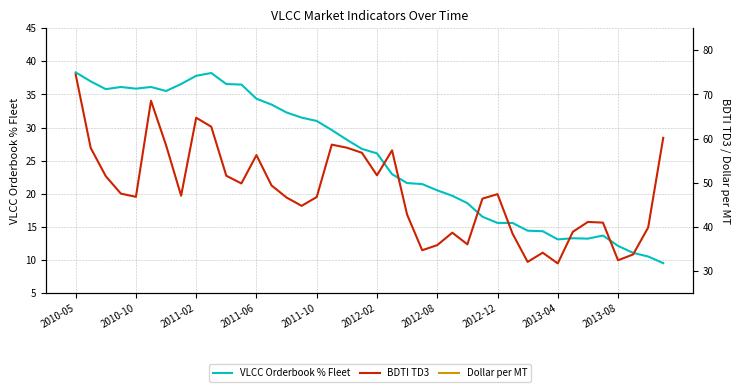

True or false: Dollar per MT has more than 1 points higher than both neighbors.

True